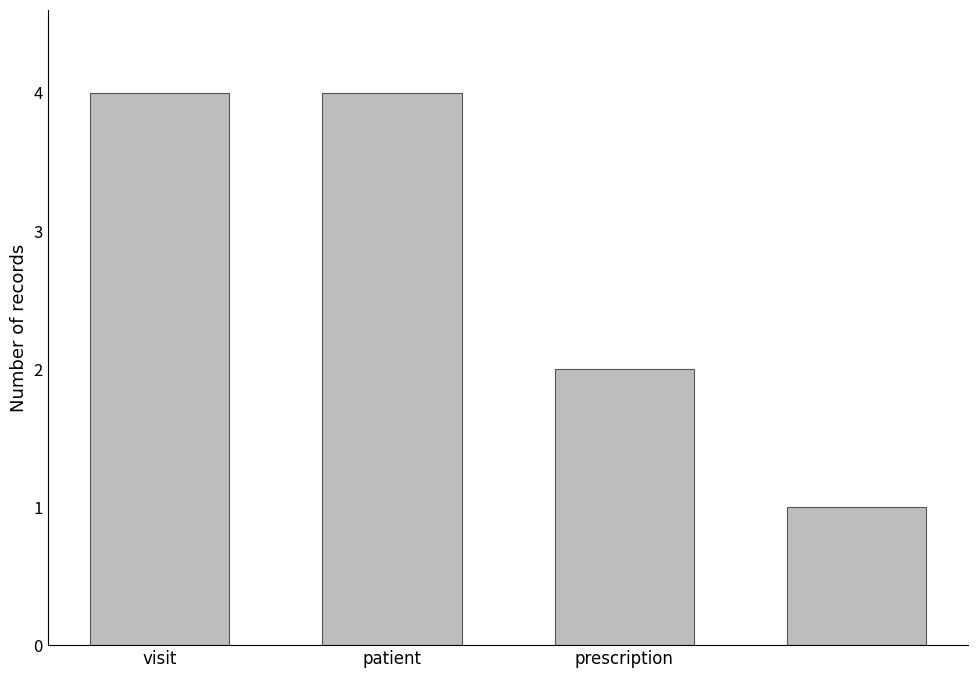

What is the sum of all values?

11